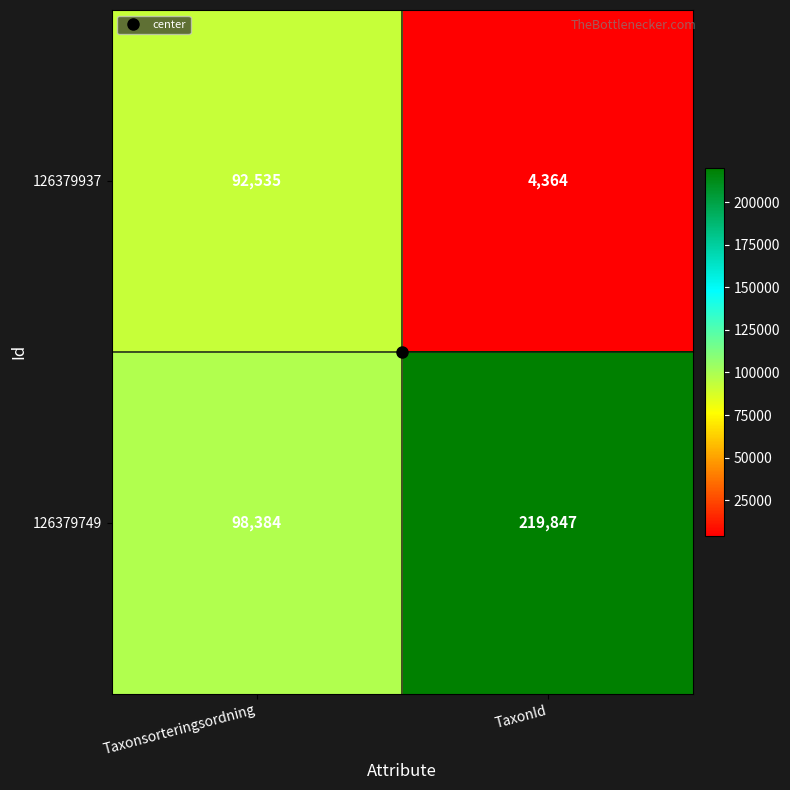

What is the difference between the 126379749 values at TaxonId and Taxonsorteringsordning?

121463